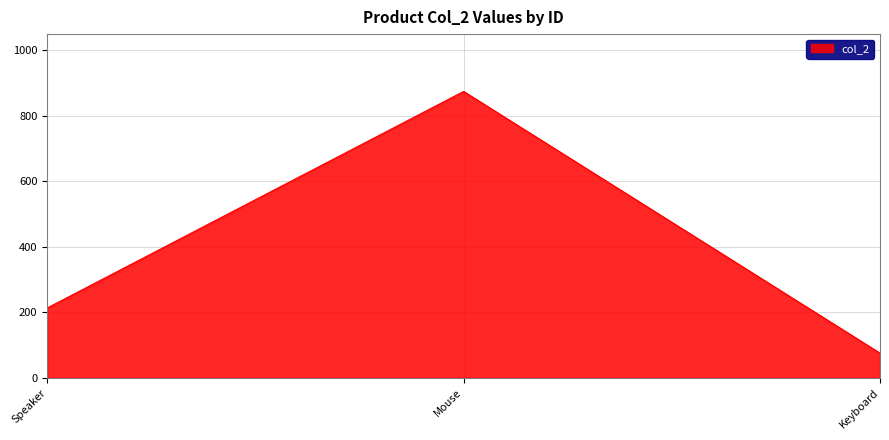

What is the change in value from Mouse to Keyboard?

-799